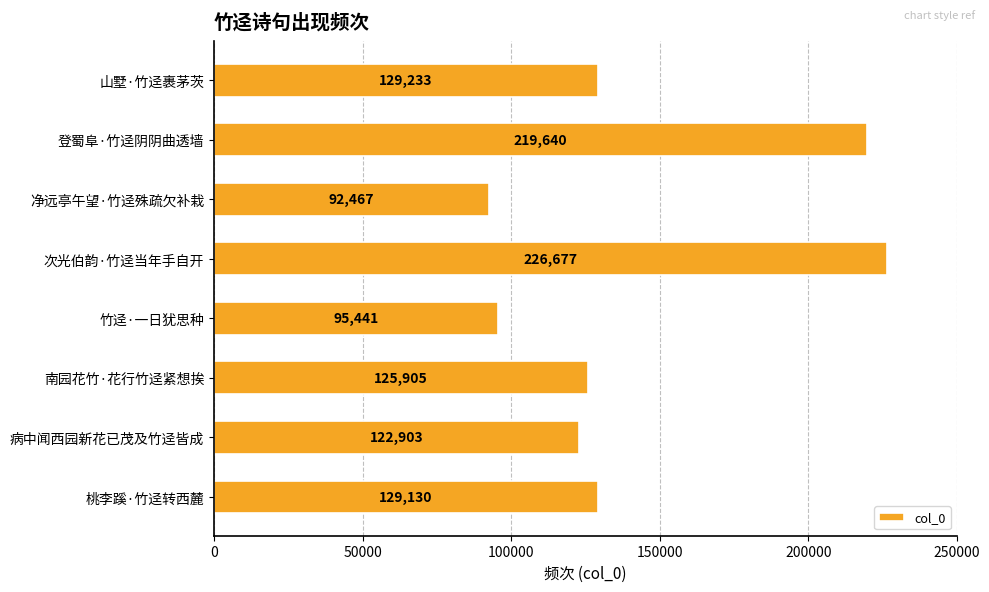

List the labels in order of value, largest first.

次光伯韵·竹迳当年手自开, 登蜀阜·竹迳阴阴曲透墙, 山墅·竹迳裹茅茨, 桃李蹊·竹迳转西麓, 南园花竹·花行竹迳紧想挨, 病中闻西园新花已茂及竹迳皆成, 竹迳·一日犹思种, 净远亭午望·竹迳殊疏欠补栽